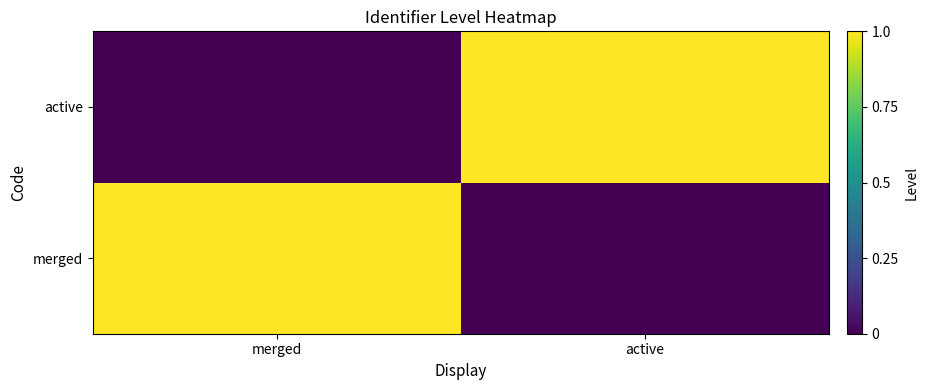

What is the greatest value displayed?

1